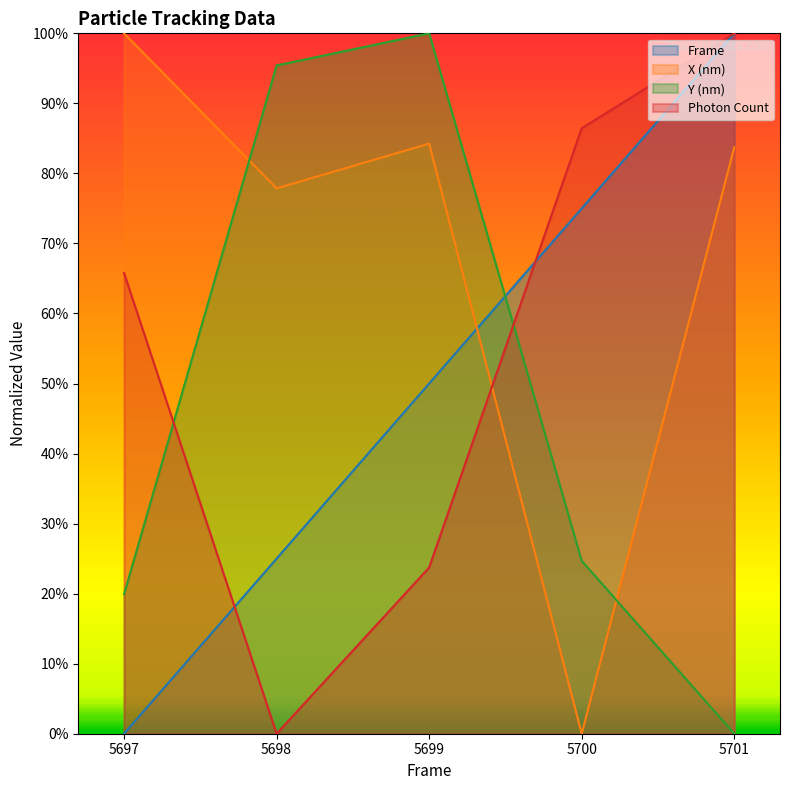

Rank the series at 5700 from lowest to highest value.

X (nm), Y (nm), Frame, Photon Count